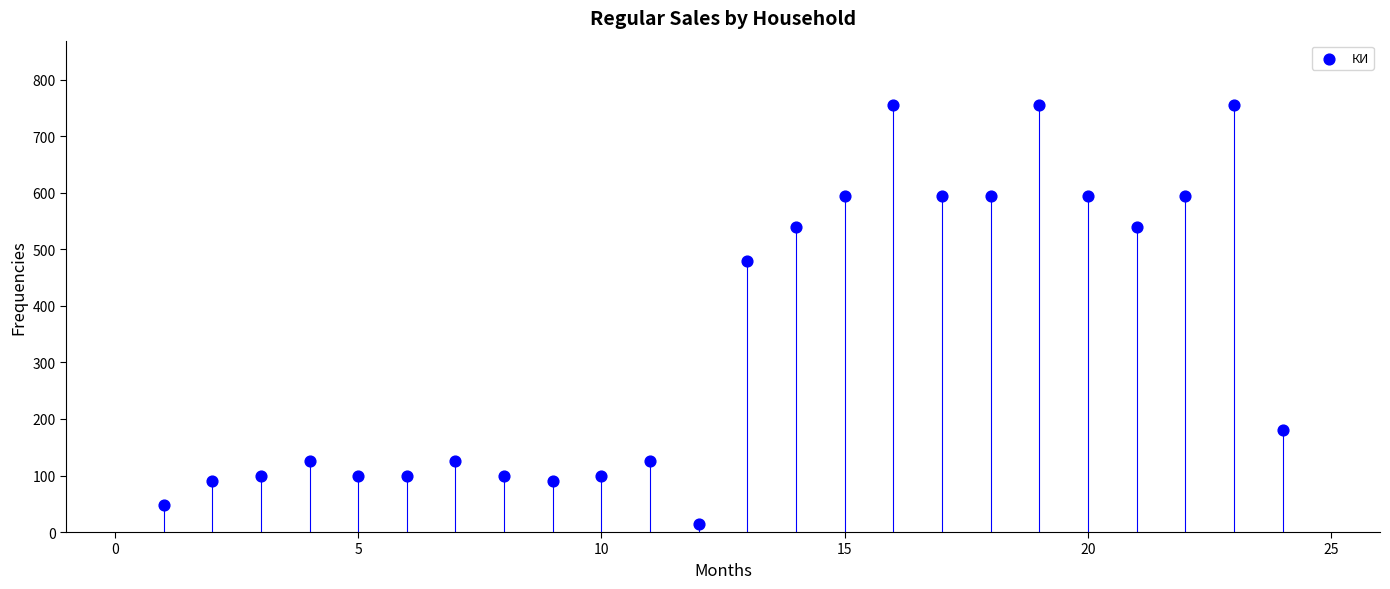

What is the range of Y values (max minus min)?

741